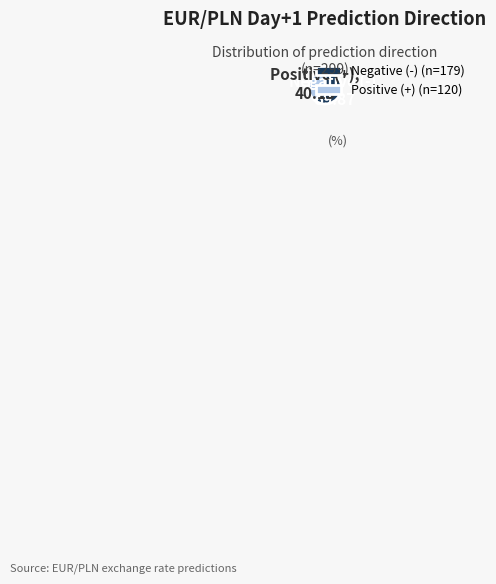

Is there a majority slice in this chart?

Yes